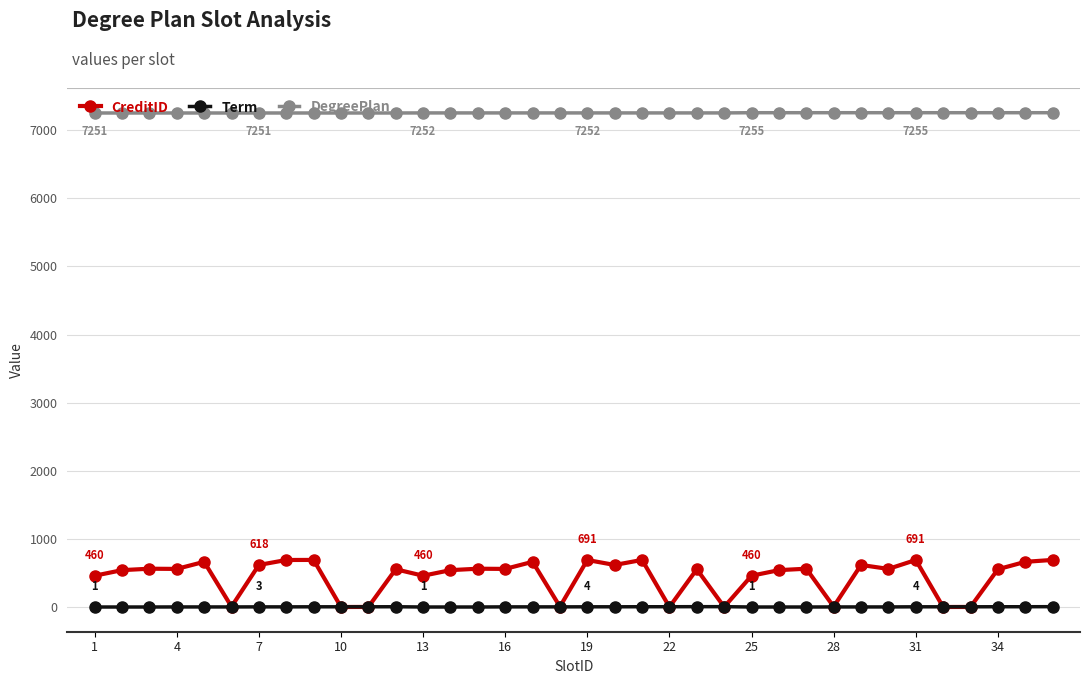

Which series has the largest range (max minus min)?

CreditID